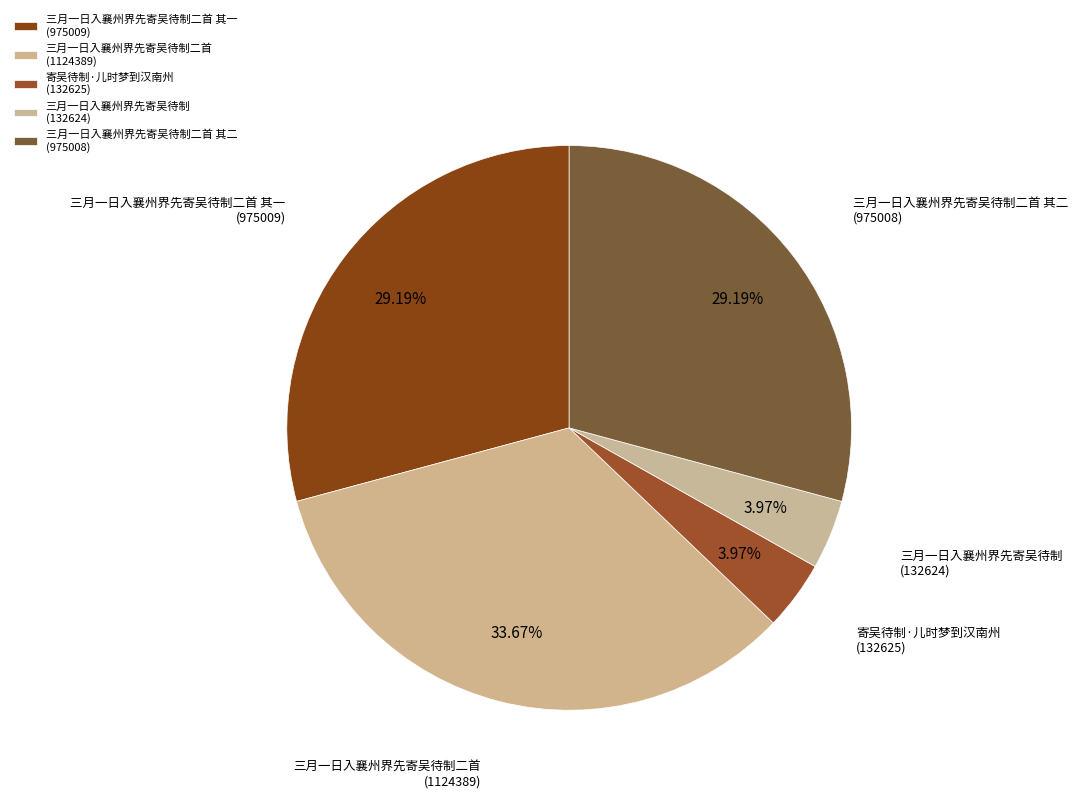

Count the number of slices in the pie.

5